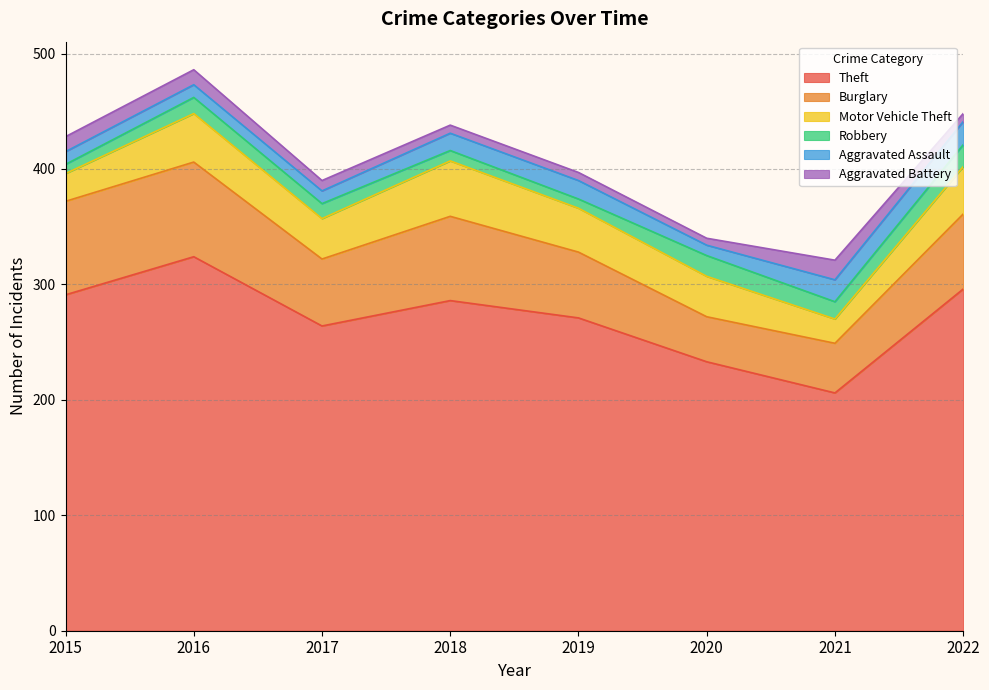

Which label corresponds to the smallest value in the chart?

2020